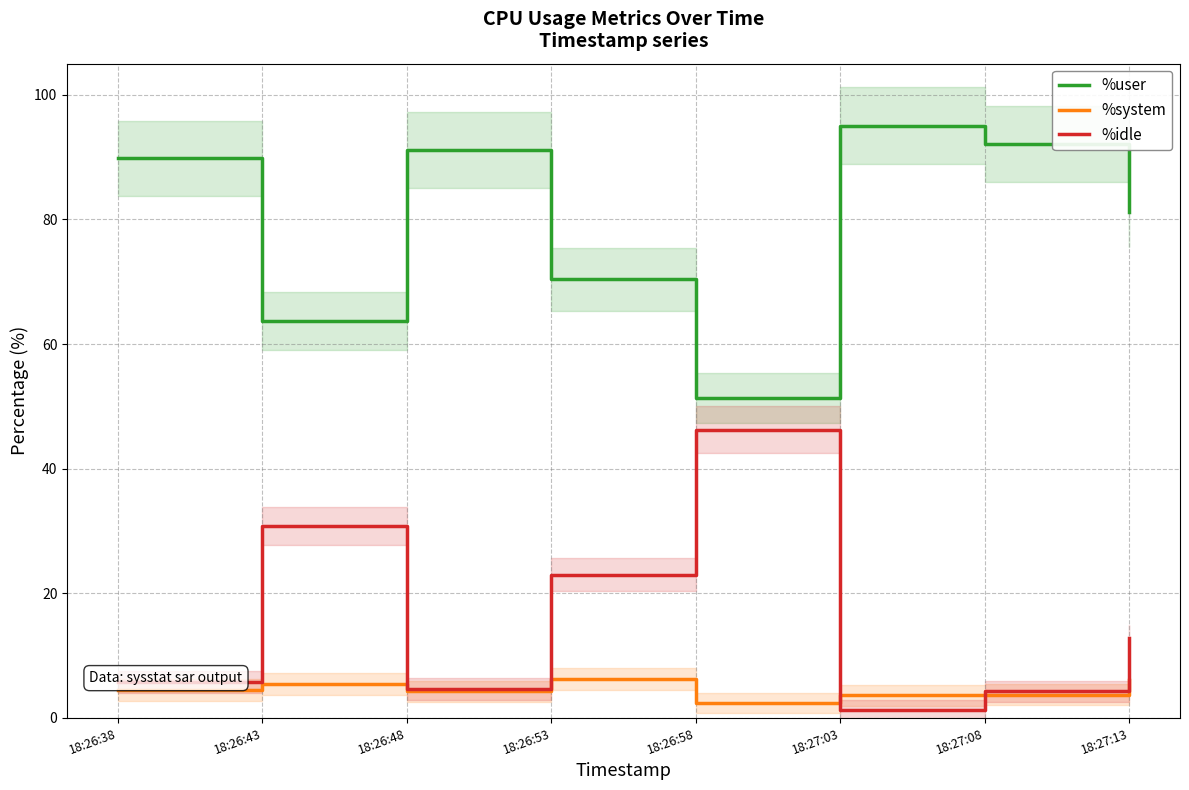

Is the value of %system at 18:26:53 greater than the value of %user at 18:26:58?

No